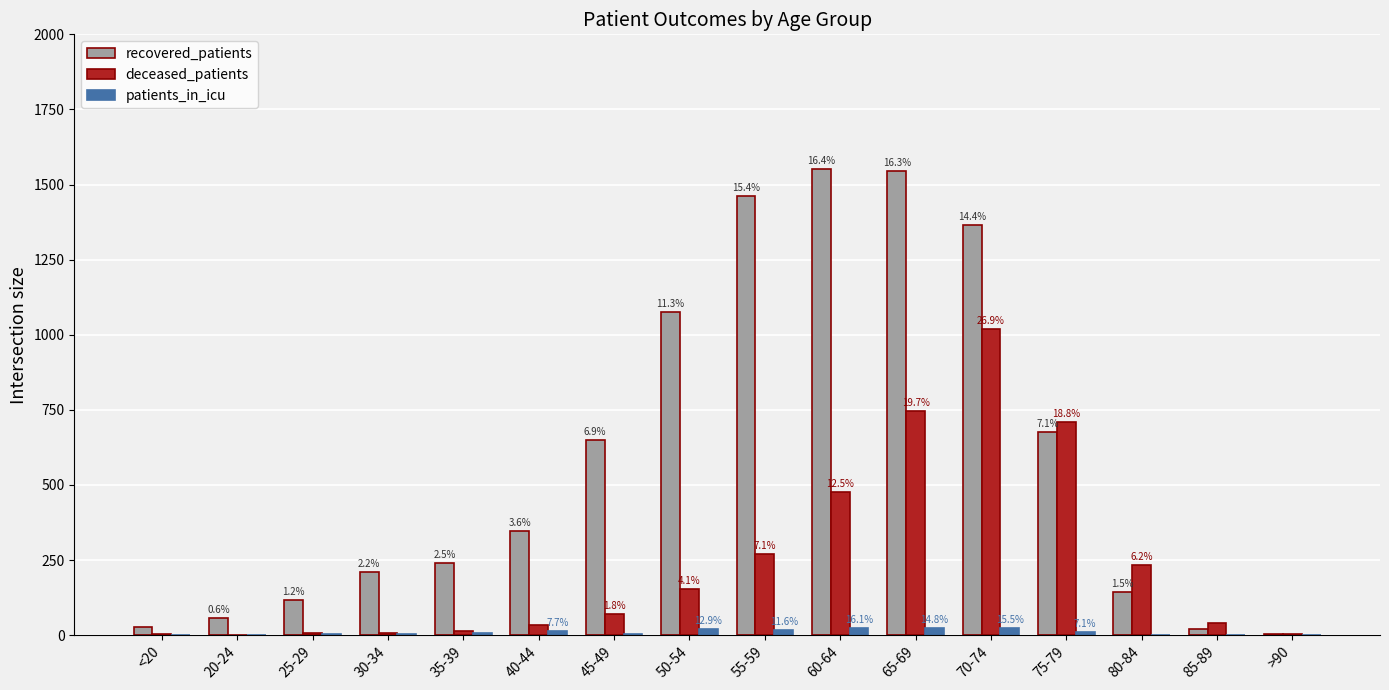

Reading left to right, list all the values displayed in this chart.

recovered_patients: 26	58	117	209	241	346	650	1076	1461	1553	1545	1366	675	143	19	3
deceased_patients: 3	0	7	7	15	32	69	155	270	475	747	1020	711	233	40	2
patients_in_icu: 1	1	3	3	8	12	5	20	18	25	23	24	11	1	0	0